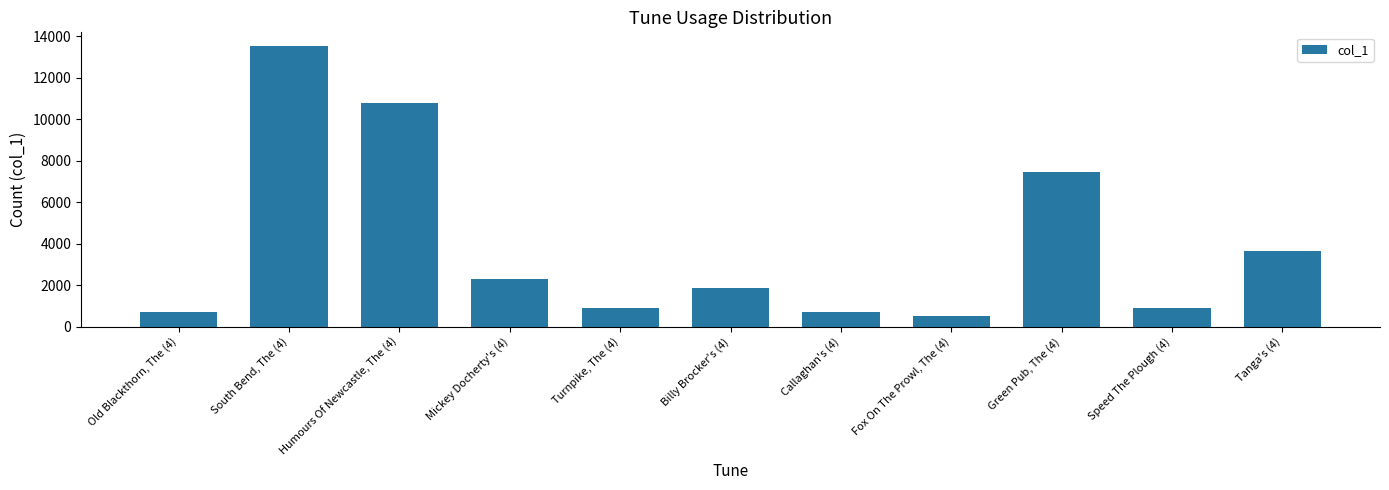

How many values are below 1872?

5